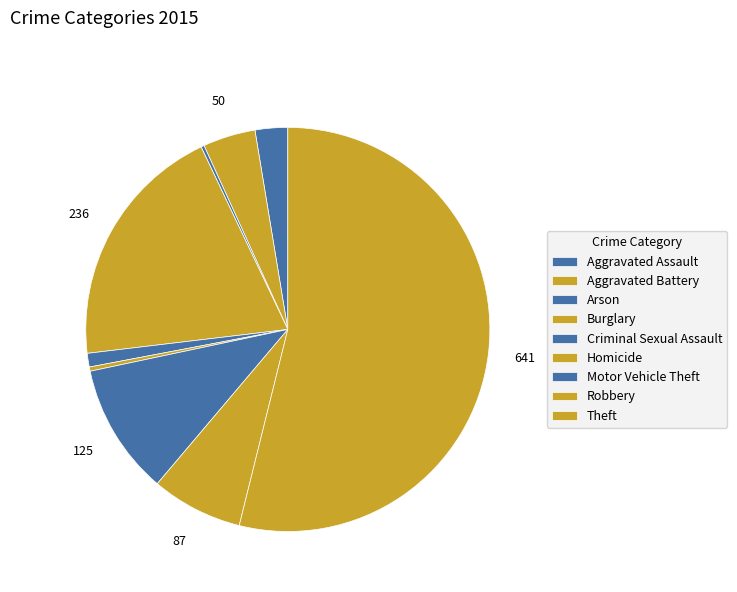

What is the majority slice?

Theft